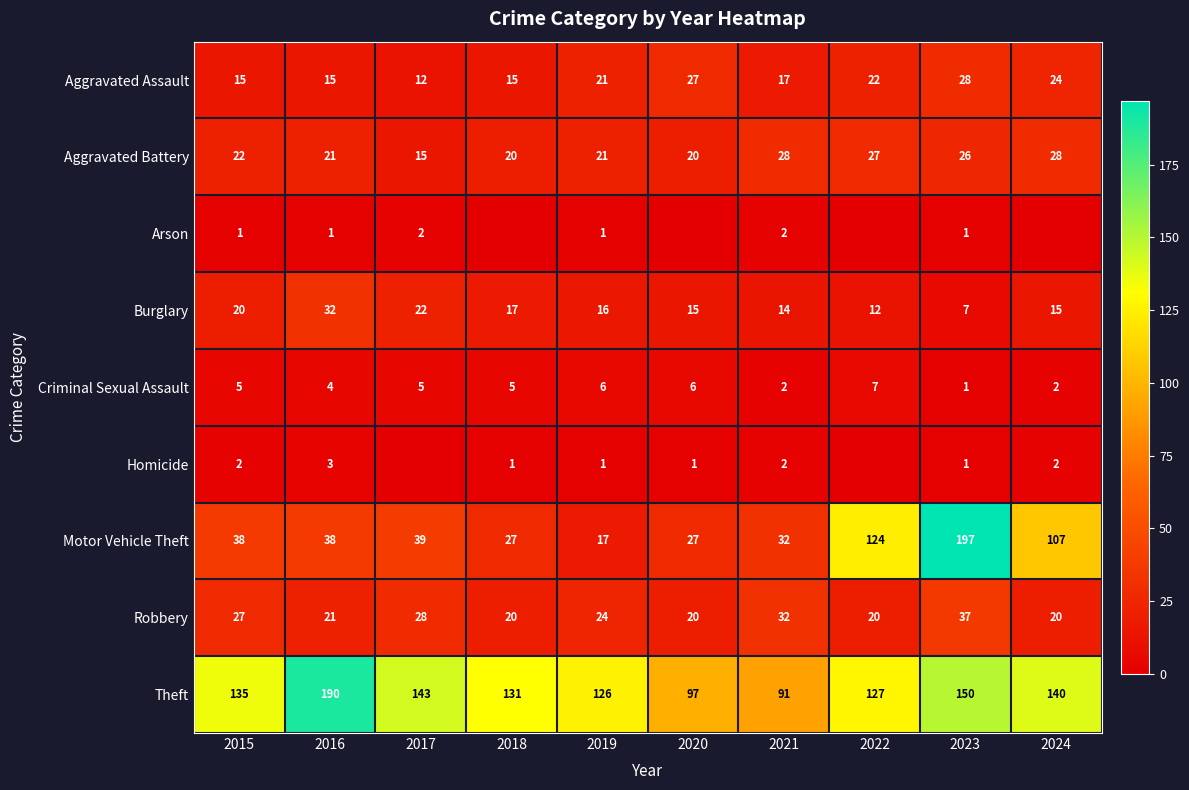

At how many categories does at least one series exceed 66?

10